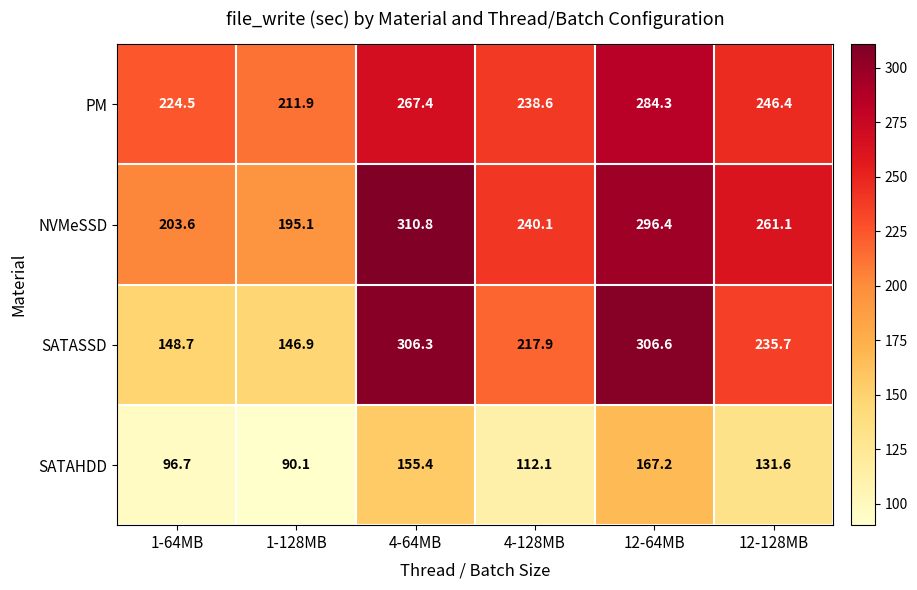

What is the difference between the highest and lowest values at 4-64MB?

155.4